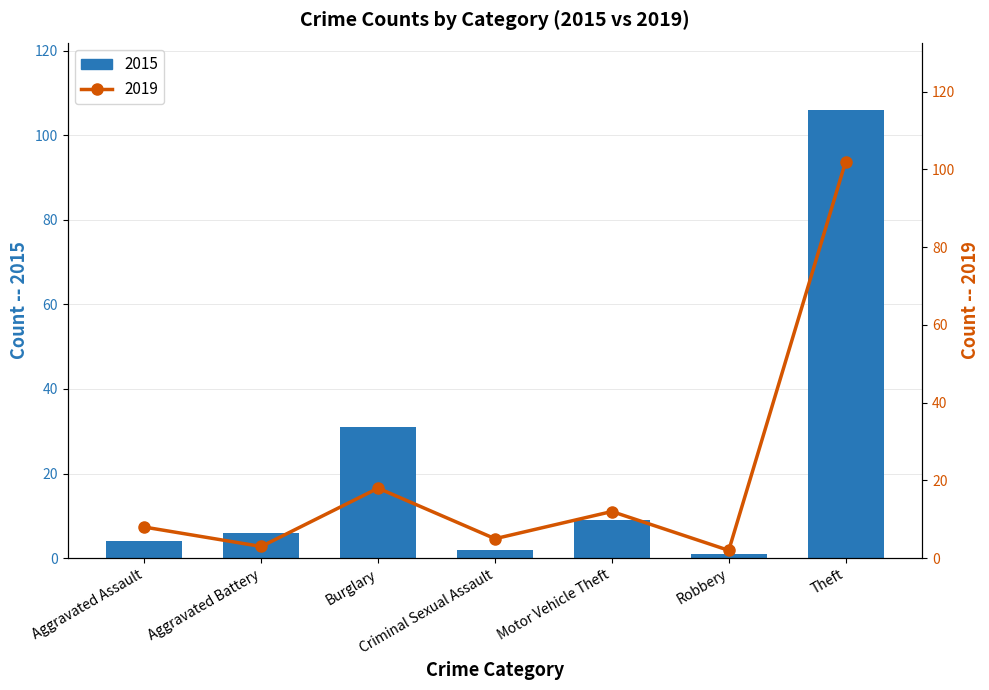

What is the label of the 4th bar from the left?

Criminal Sexual Assault